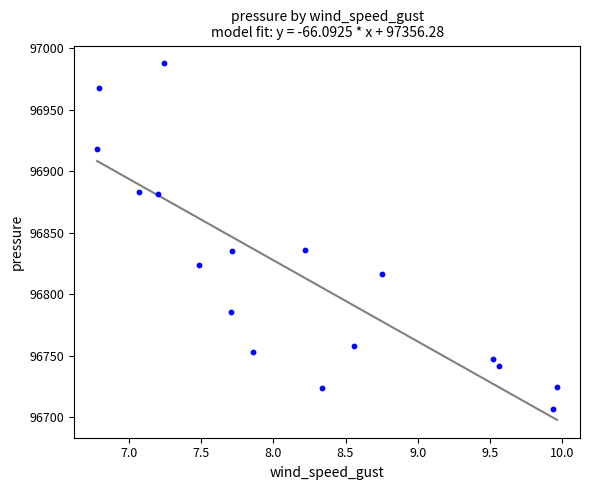

What is the range of X values (max minus min)?

3.2